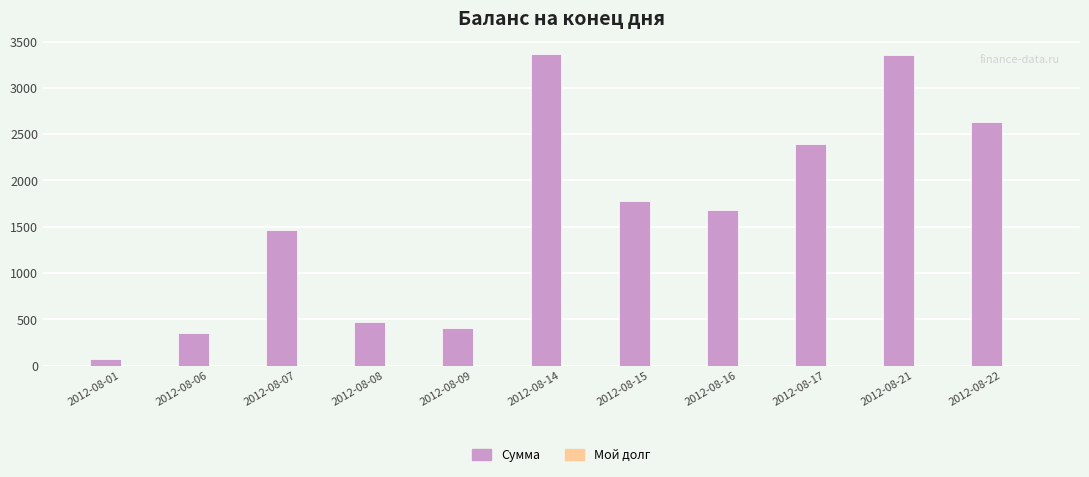

The value of Сумма at 2012-08-06 is 604.3. True or false?

False